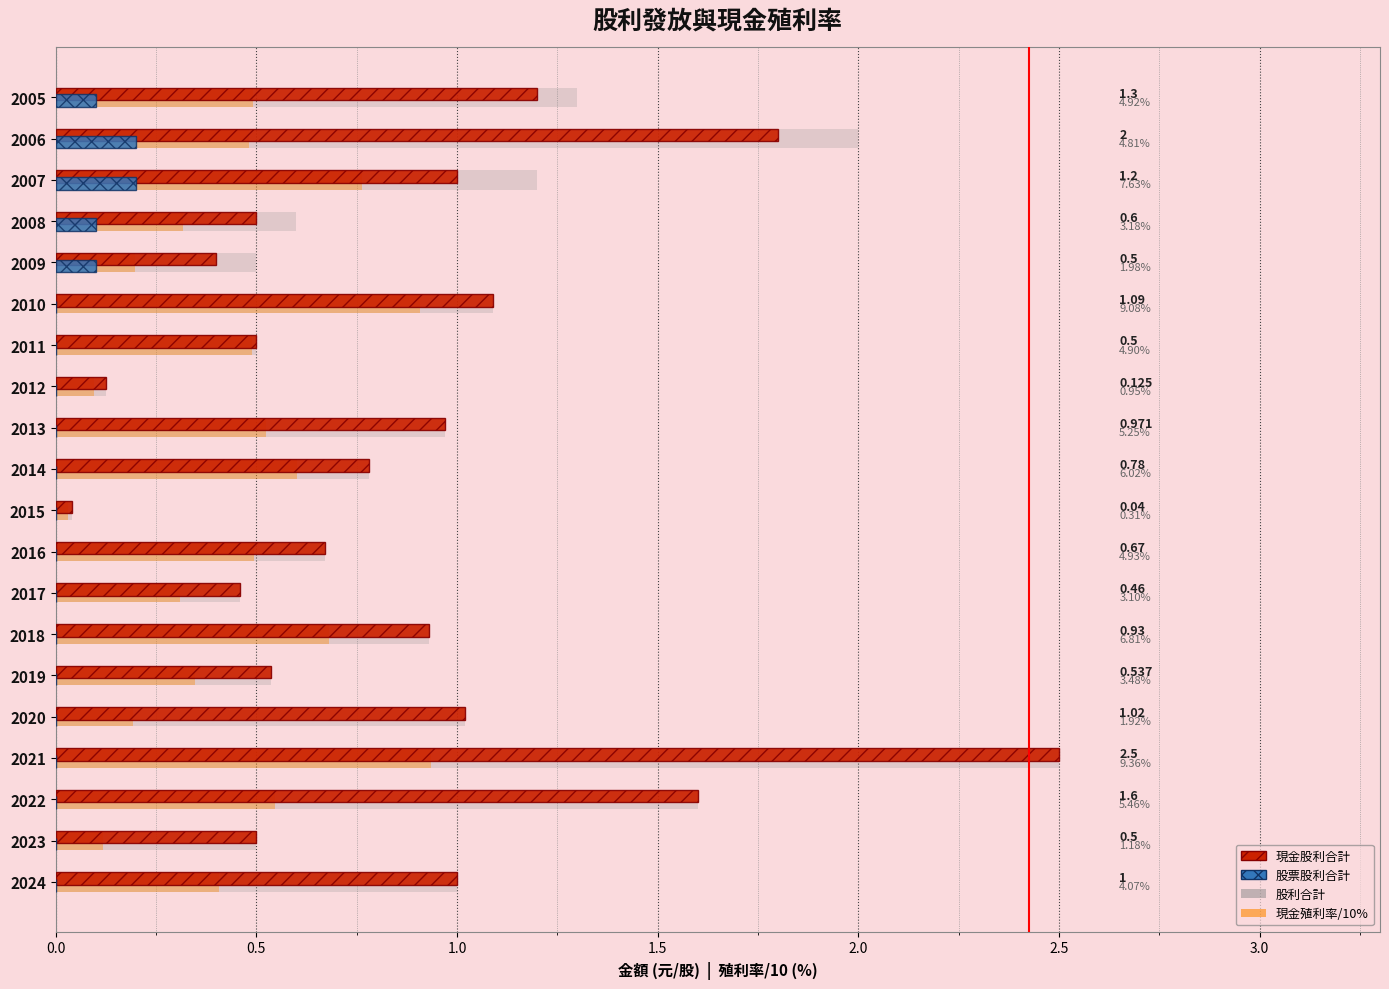

Count the number of data series in this chart.

4